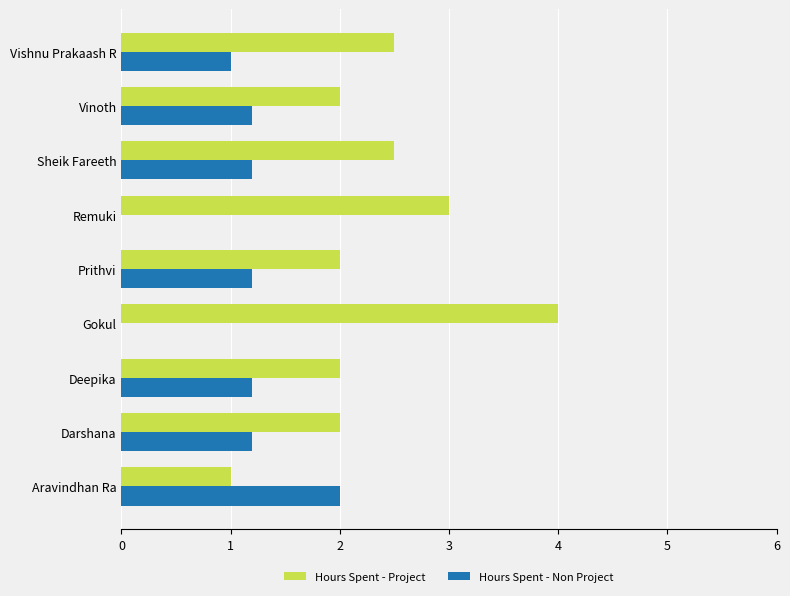

The Hours Spent - Project series shows 3.0 at Remuki. True or false?

True